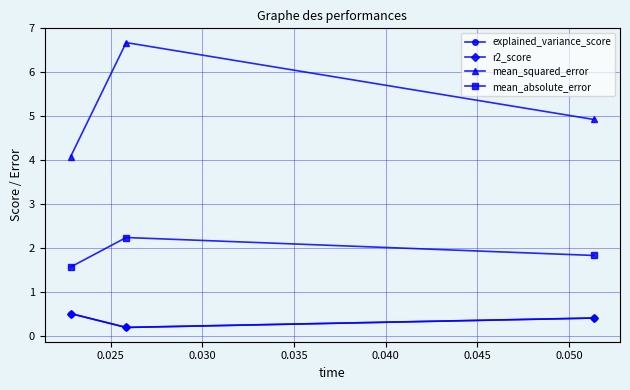

At how many categories does at least one series exceed 2?

3